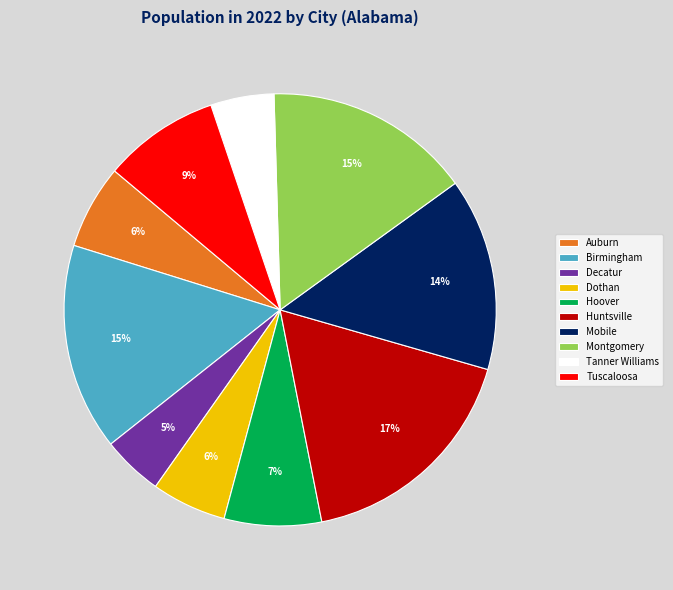

How many slices are in this pie chart?

10